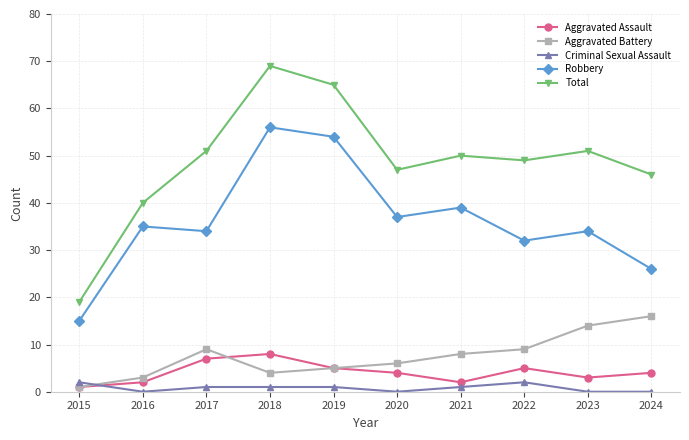

Reading left to right, transcribe all the data shown in this chart.

Aggravated Assault: 2015=1	2016=2	2017=7	2018=8	2019=5	2020=4	2021=2	2022=5	2023=3	2024=4
Aggravated Battery: 2015=1	2016=3	2017=9	2018=4	2019=5	2020=6	2021=8	2022=9	2023=14	2024=16
Criminal Sexual Assault: 2015=2	2016=0	2017=1	2018=1	2019=1	2020=0	2021=1	2022=2	2023=0	2024=0
Robbery: 2015=15	2016=35	2017=34	2018=56	2019=54	2020=37	2021=39	2022=32	2023=34	2024=26
Total: 2015=19	2016=40	2017=51	2018=69	2019=65	2020=47	2021=50	2022=49	2023=51	2024=46